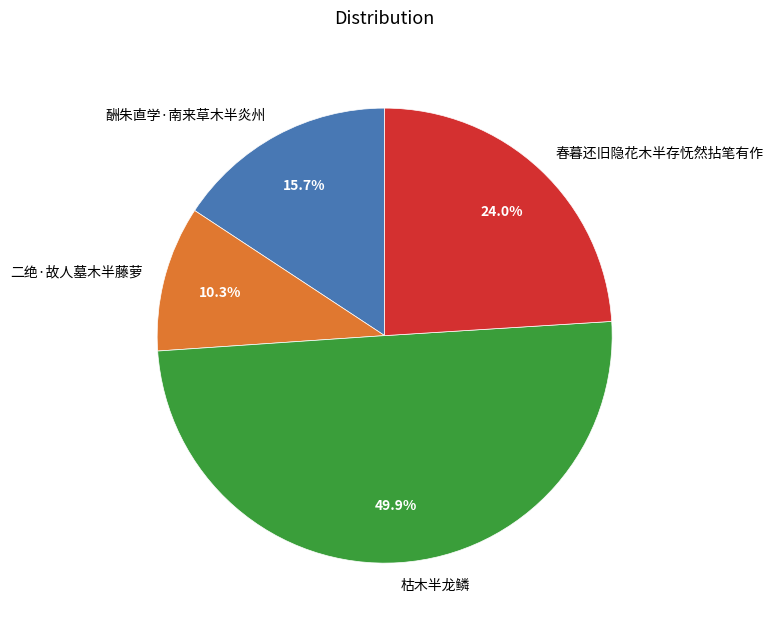

To the nearest percent, what is the average slice percentage?

25%